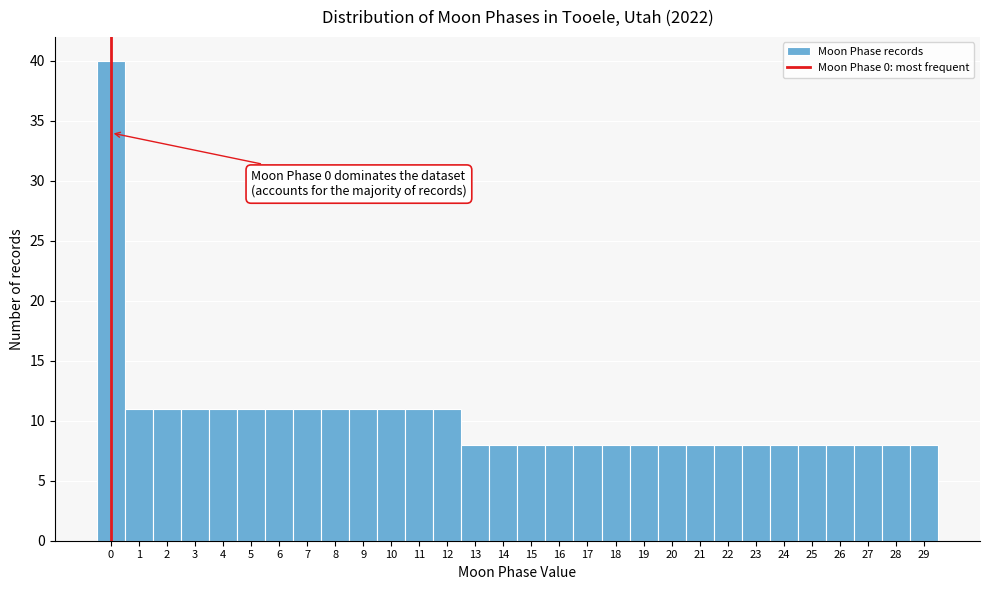

Over which range of the x-axis is the bar tallest?

-0.5 to 0.5